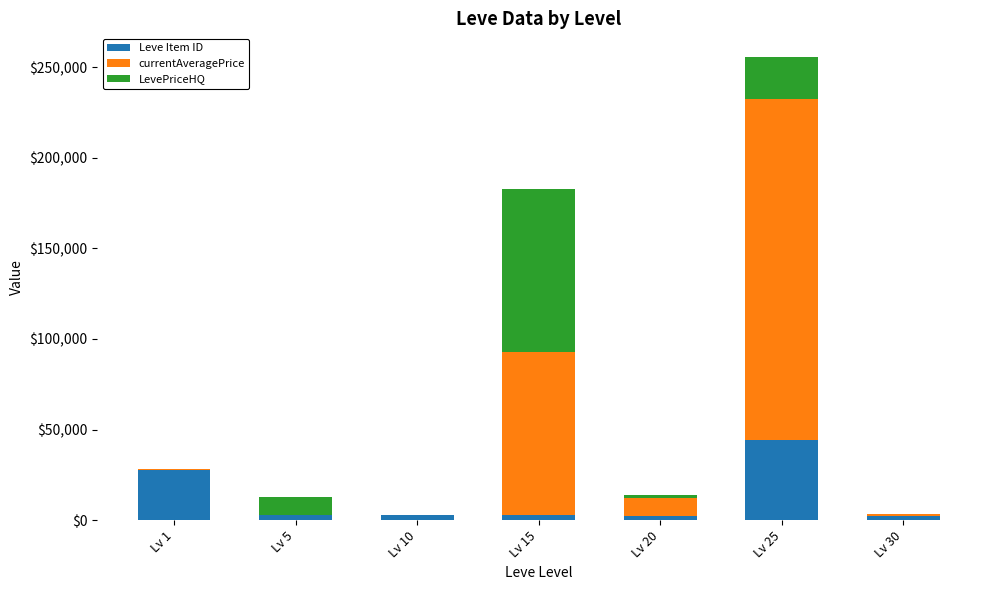

What is the maximum value for Leve Item ID?

44147